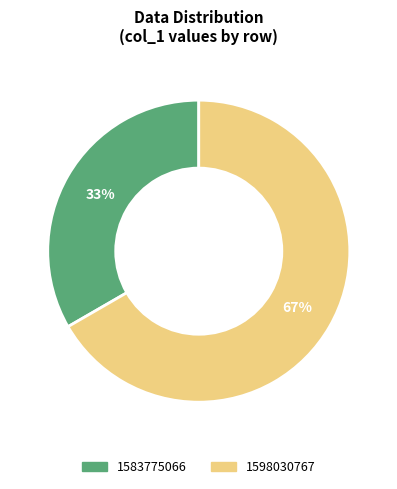

Rank the categories by value from highest to lowest.

1598030767, 1583775066